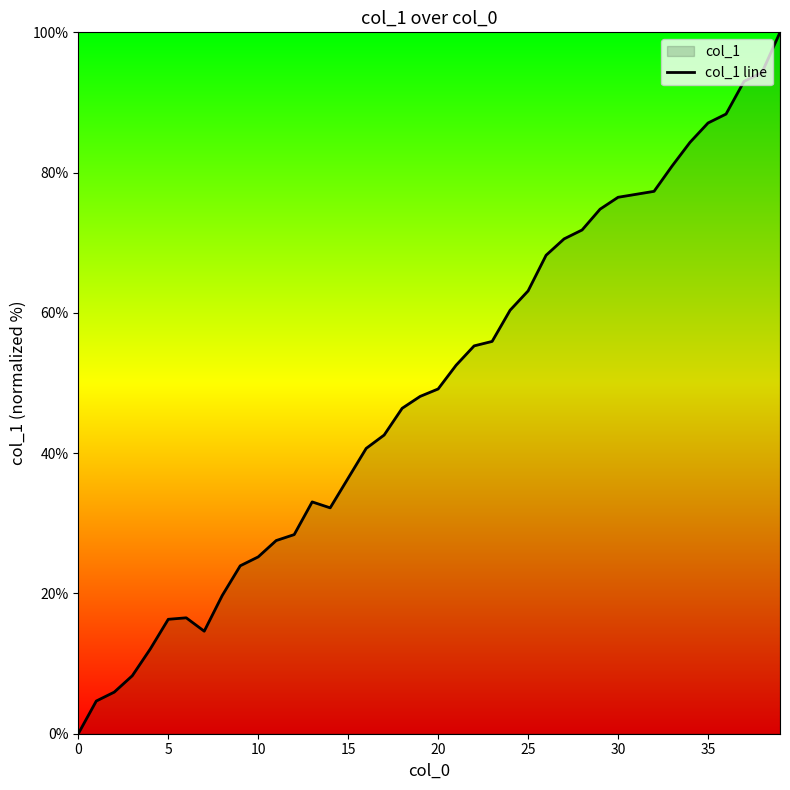

True or false: the data shows 87.1 at 35.

True